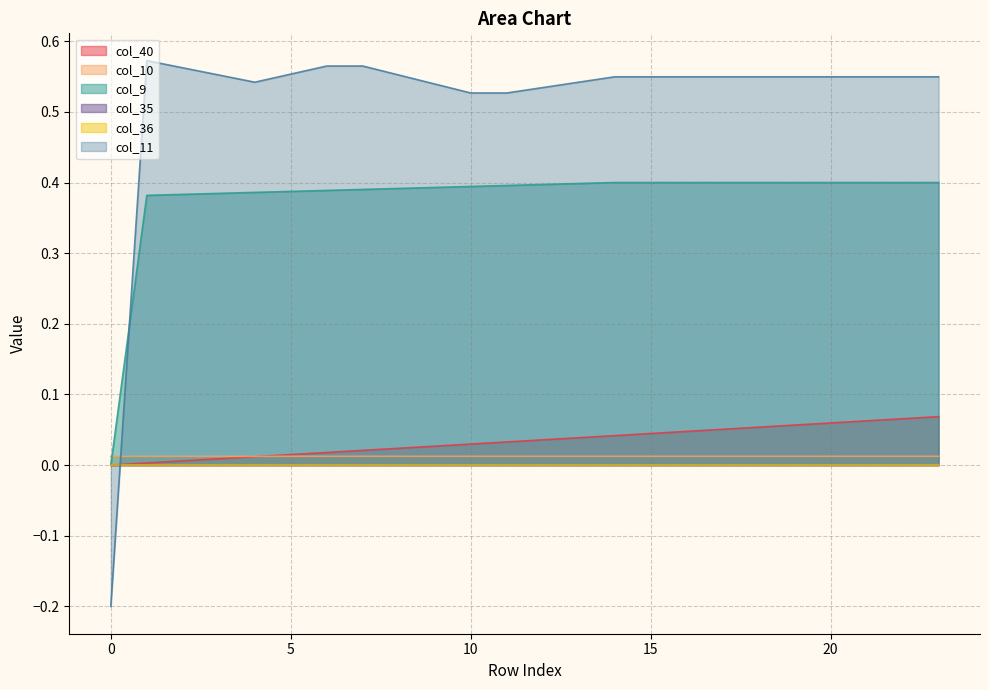

True or false: col_11 and col_10 intersect in this chart.

True